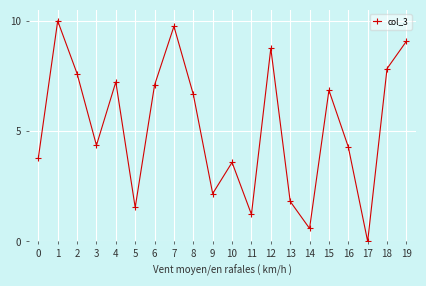

Where is the first local minimum?

3